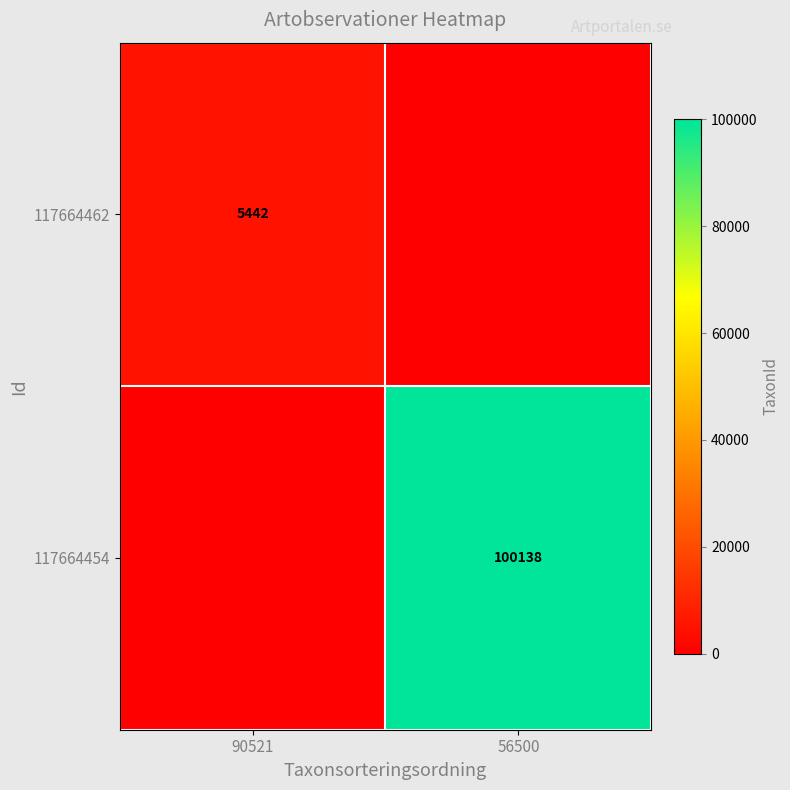

Count the number of categories in the chart.

2